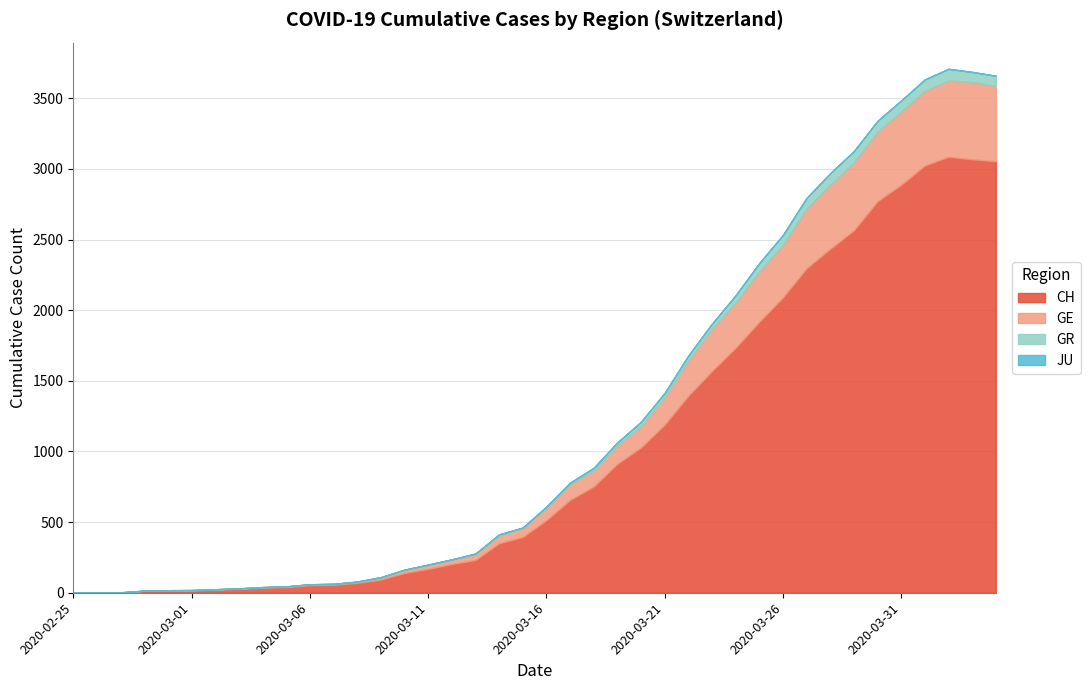

What is the difference between the maximum and minimum values in the CH series?

3086